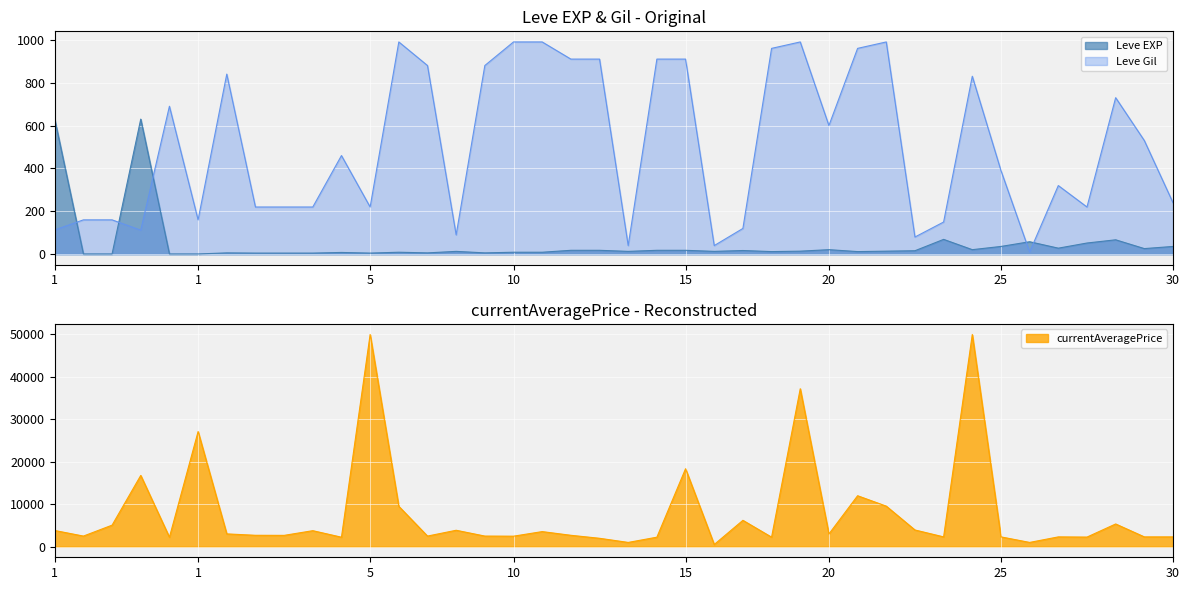

Between which two adjacent categories do Leve EXP and Leve Gil first intersect?

1 and 1